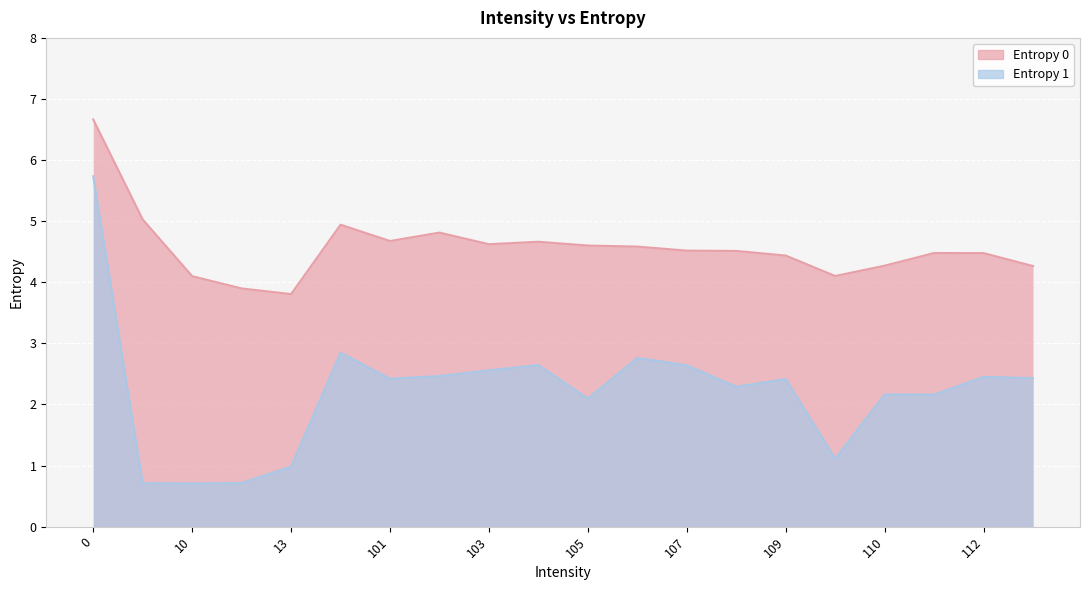

At 107, list the series in order from smallest to largest.

Entropy 1, Entropy 0